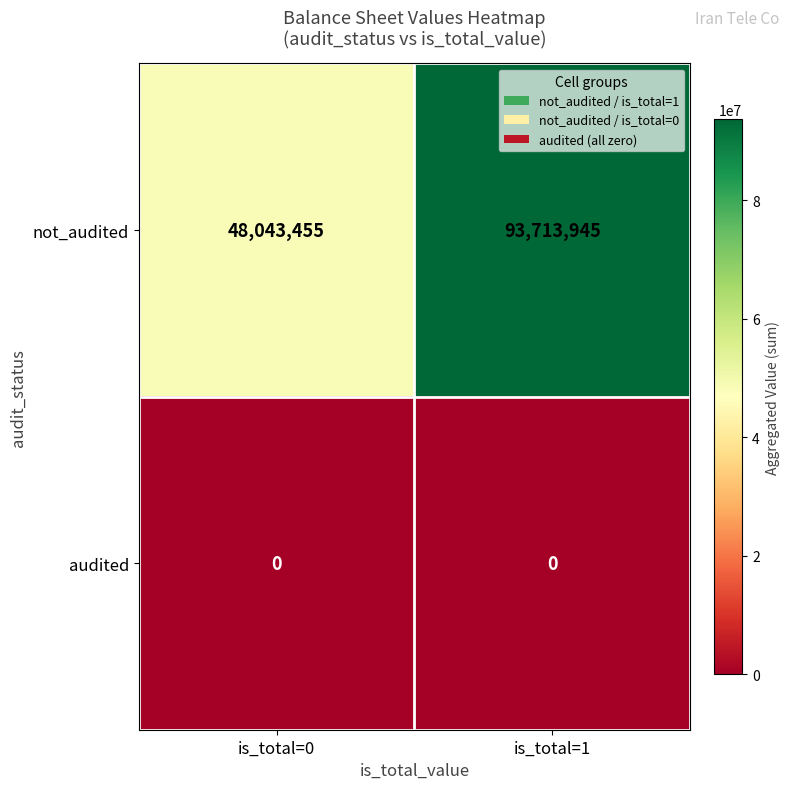

The audited series shows 0 at is_total=1. True or false?

True